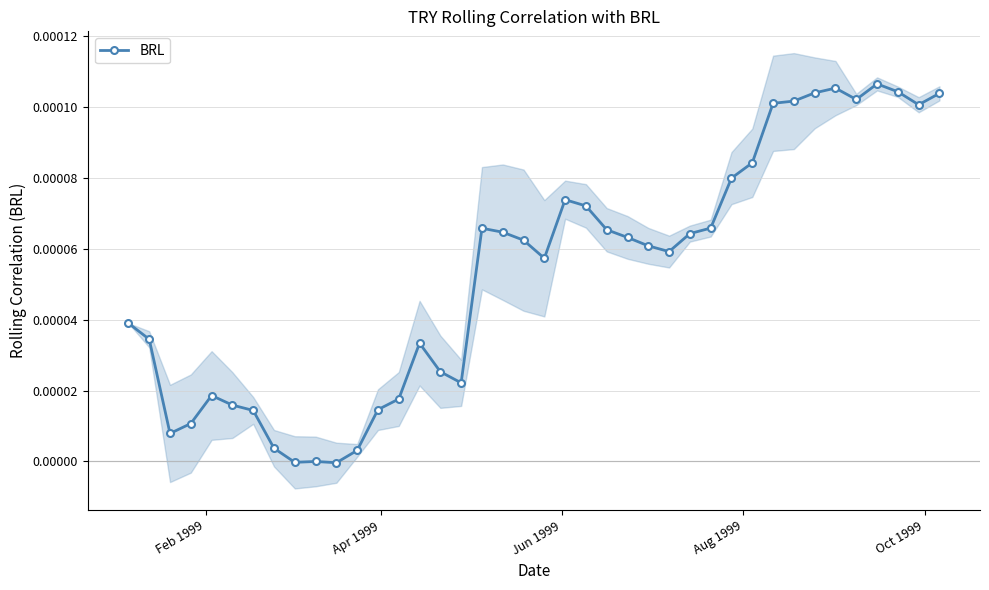

Does the chart display data point markers on the line(s)?

Yes